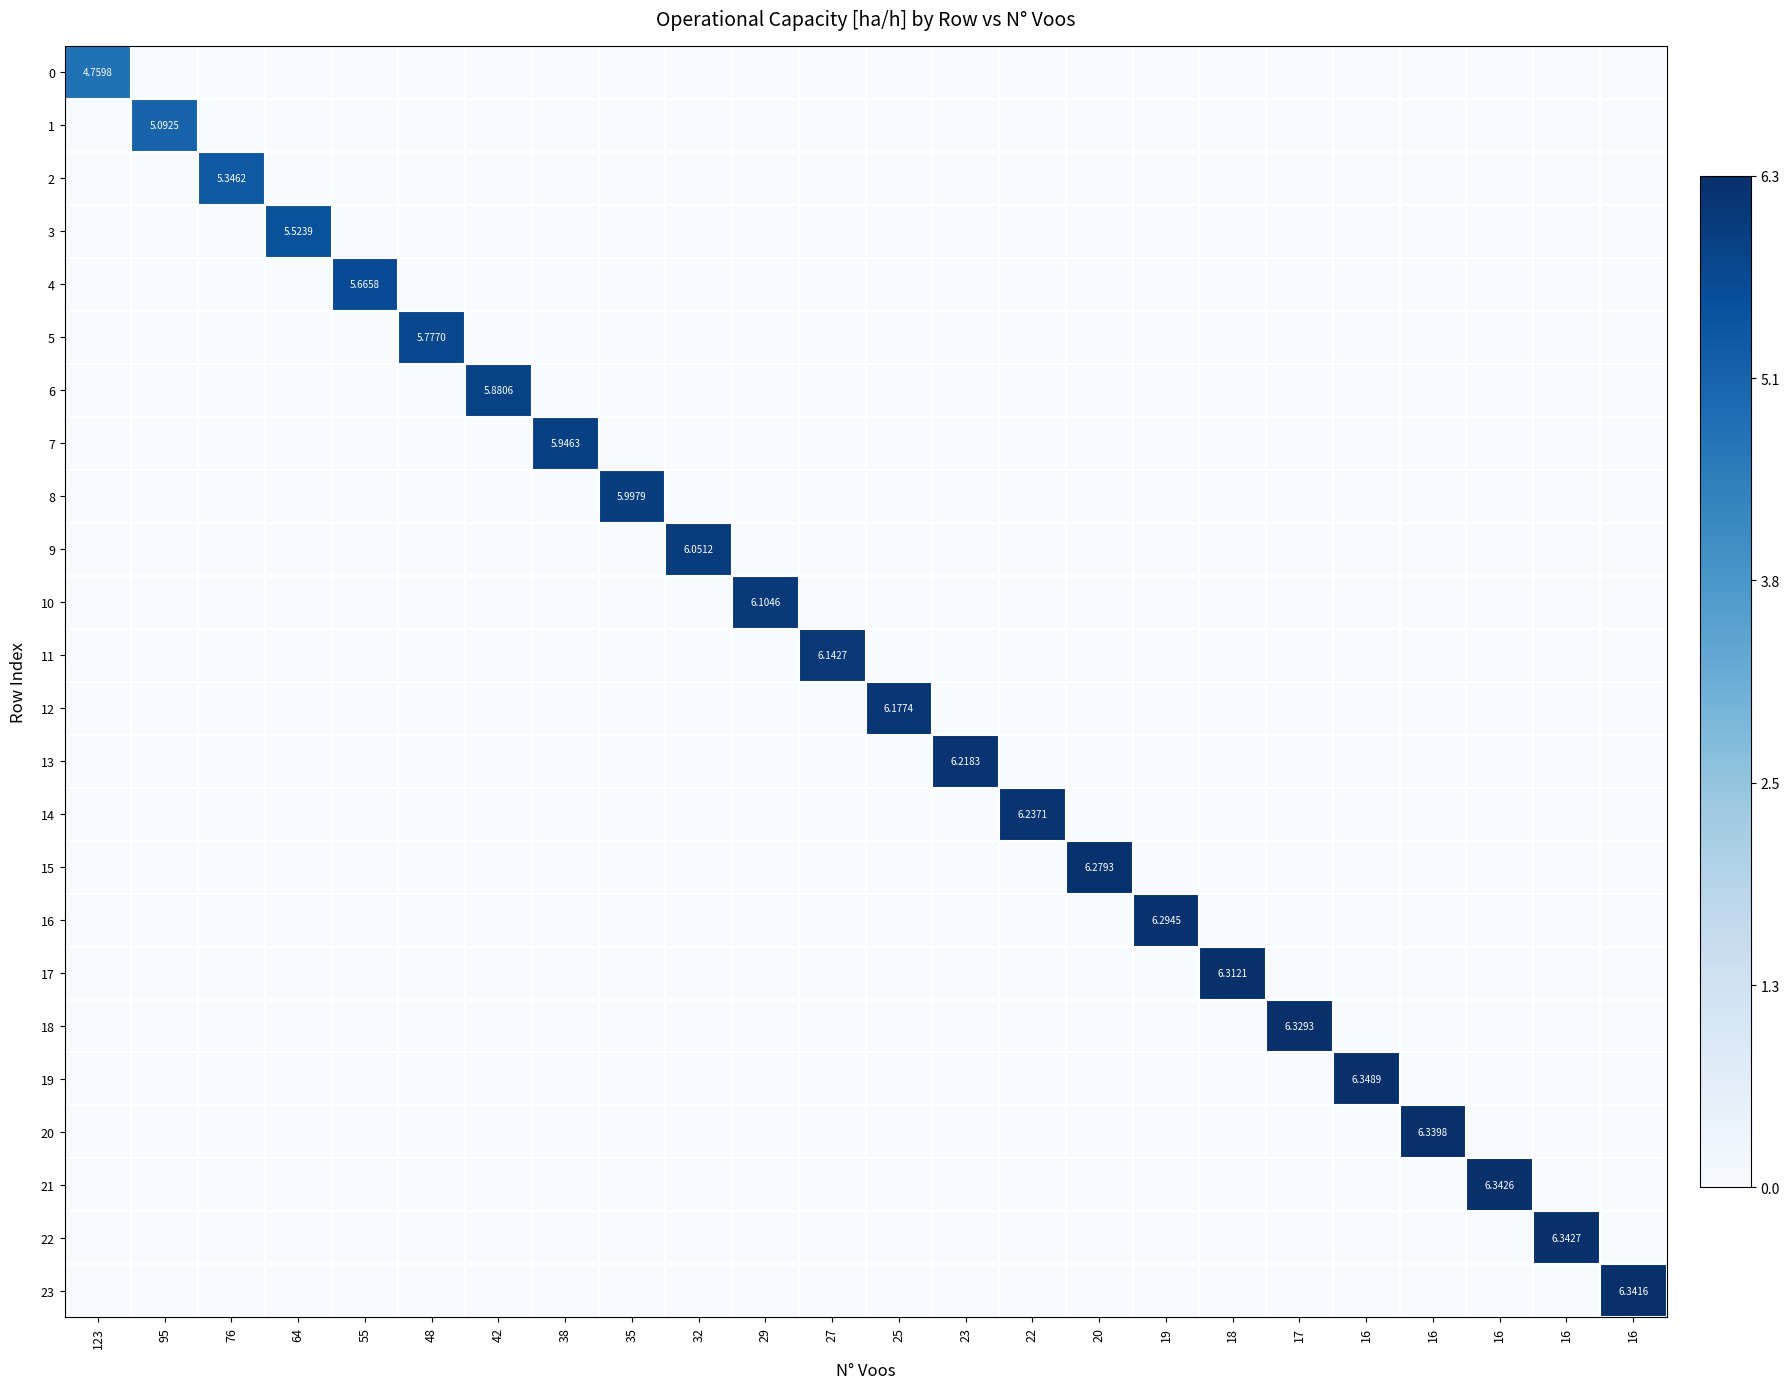

The 9 series shows 2.8 at 23. True or false?

False